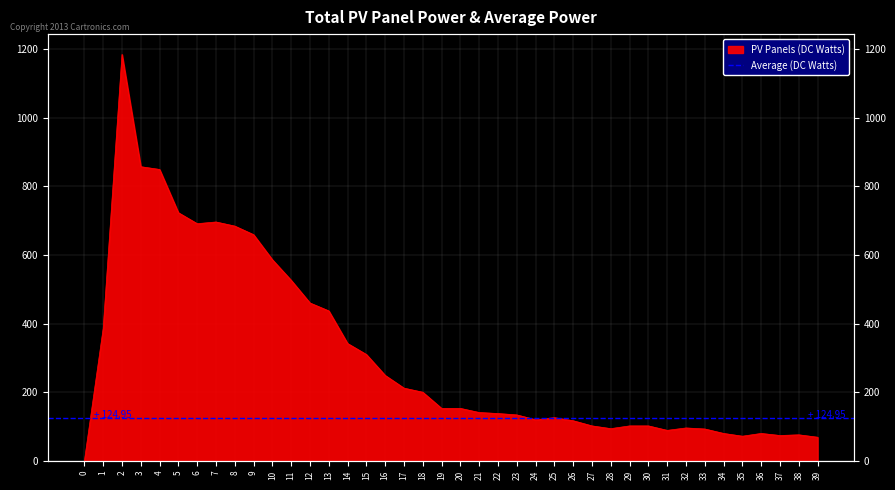

How many points are lower than both their immediate neighbors (excluding endpoints)?

6